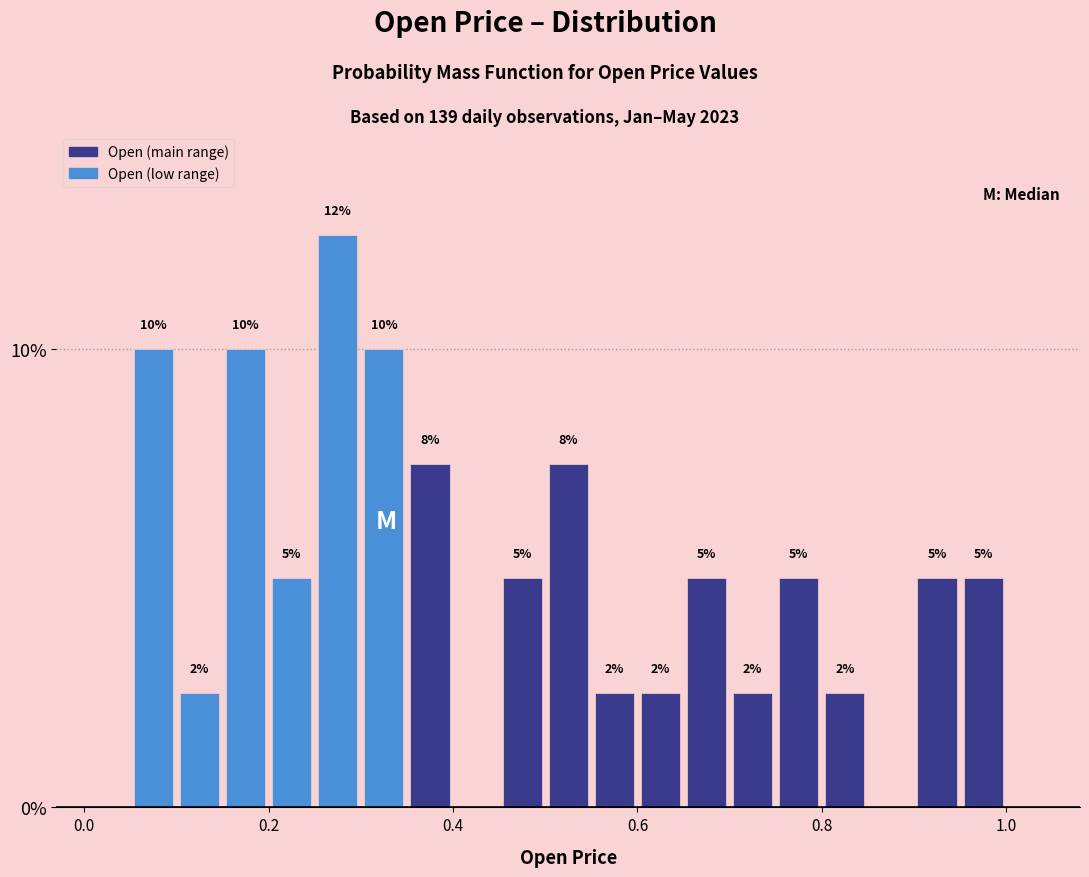

Around what value on the x-axis is the tallest bar? Give the approximate position of its centre, as read against the axis.

0.28